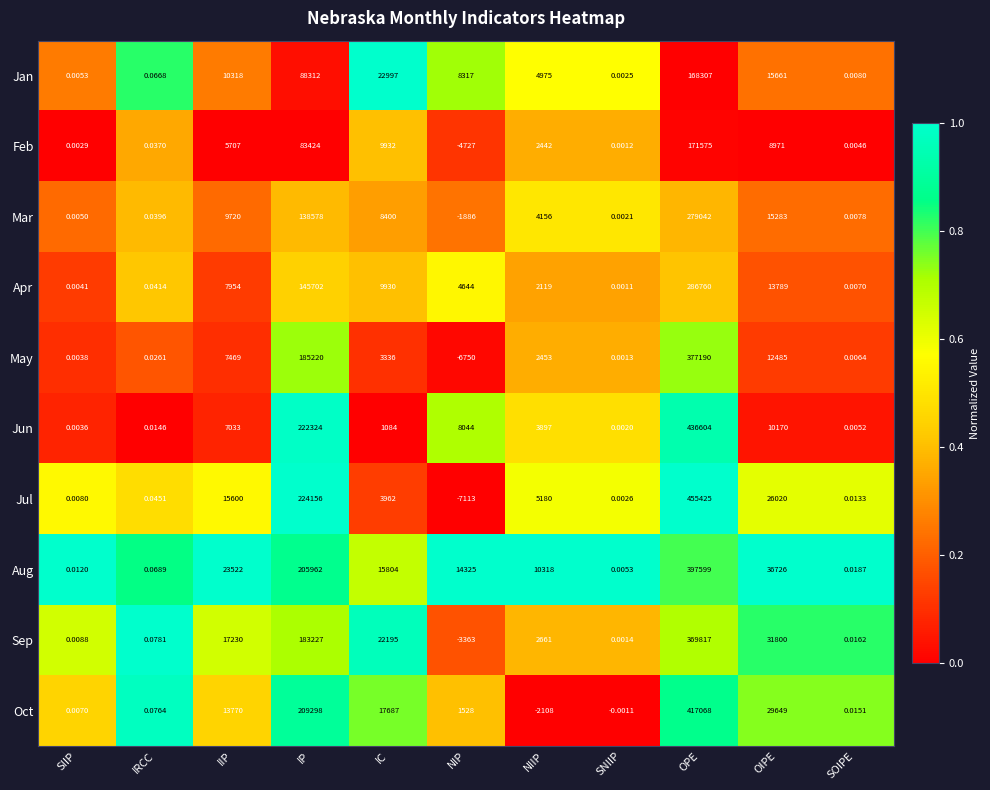

At which label does Feb reach its minimum?

NIP